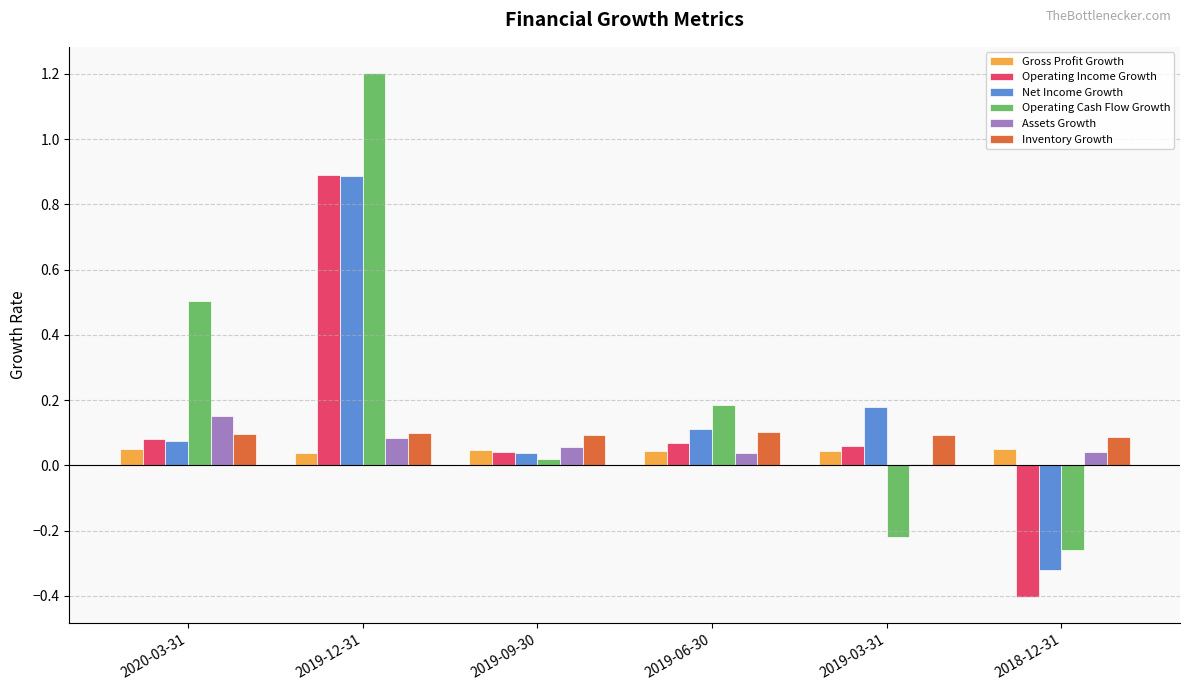

The value of Operating Cash Flow Growth at 2019-12-31 is 0.3. True or false?

False